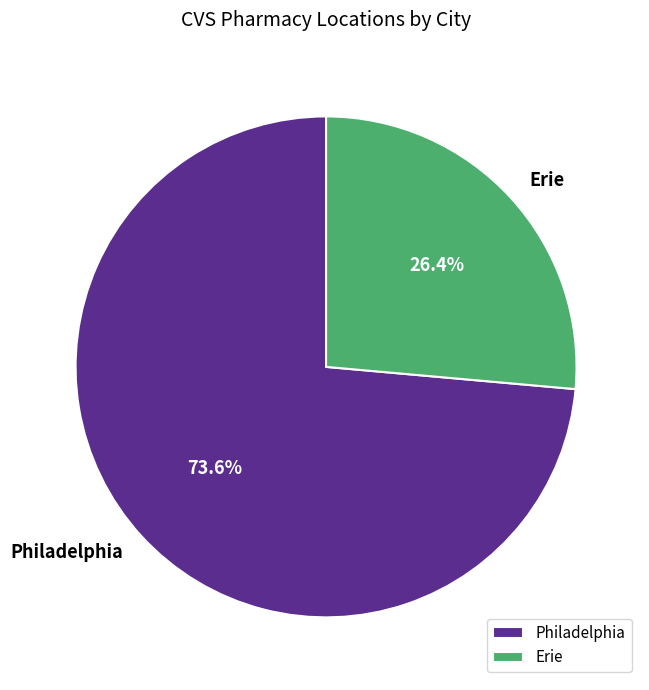

To the nearest percent, what is the difference between the Erie and Philadelphia slice percentages?

47%